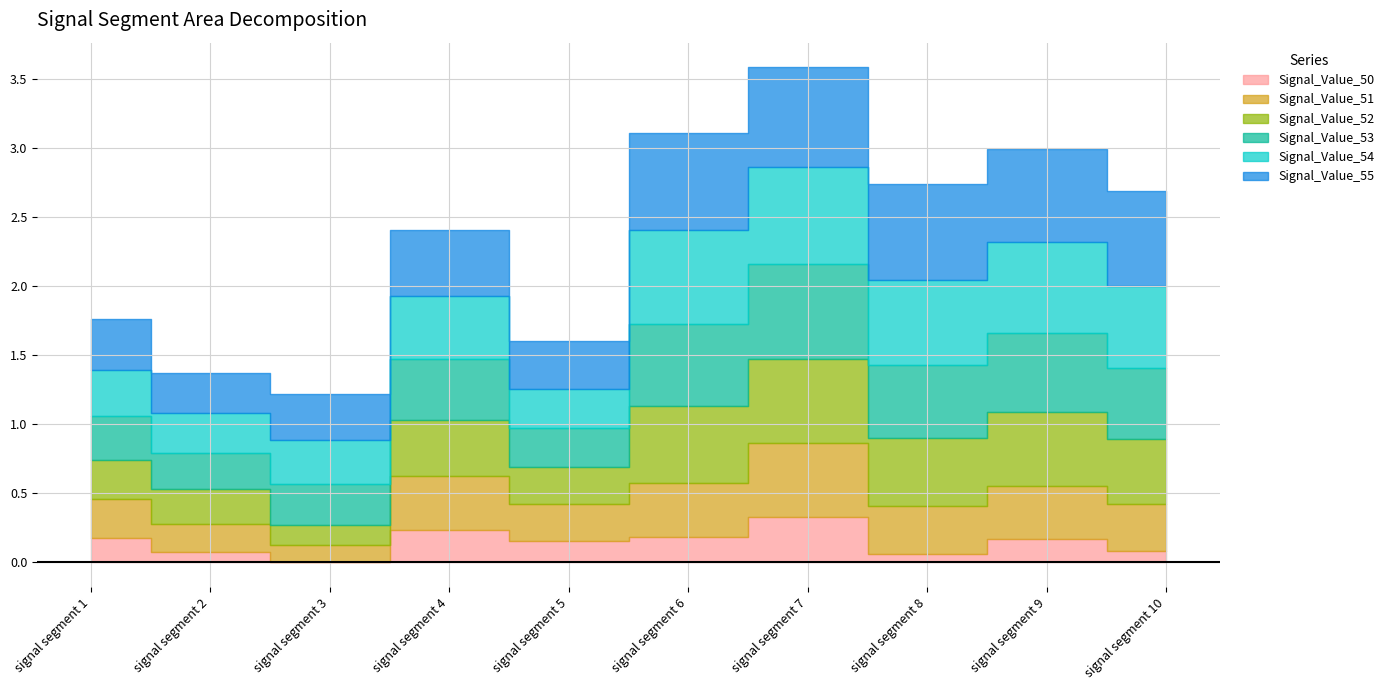

What is the total value across all series at signal segment 5?

1.6